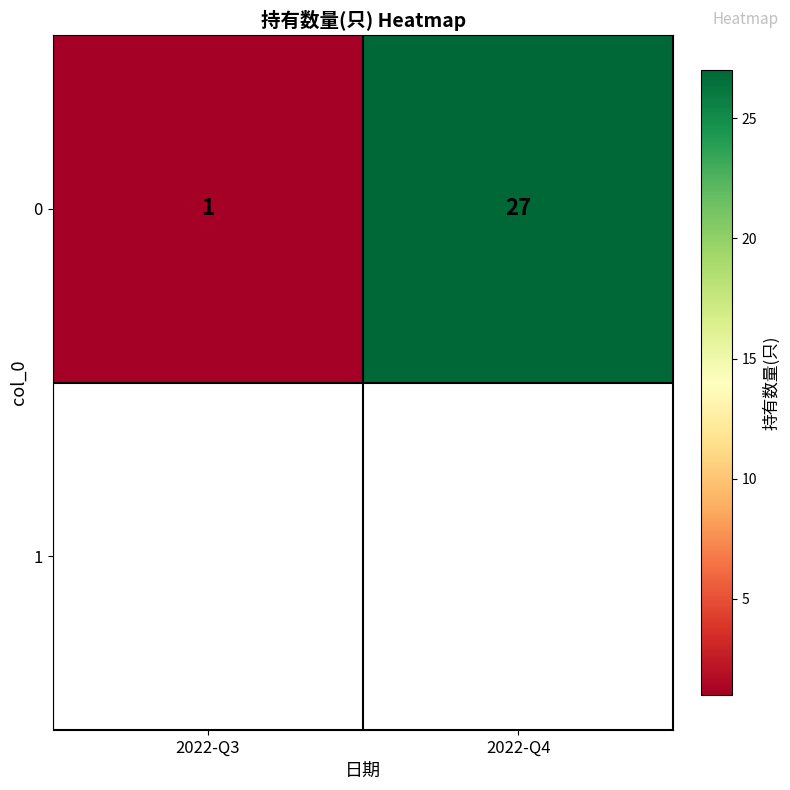

True or false: the data shows 27 at 2022-Q4.

True